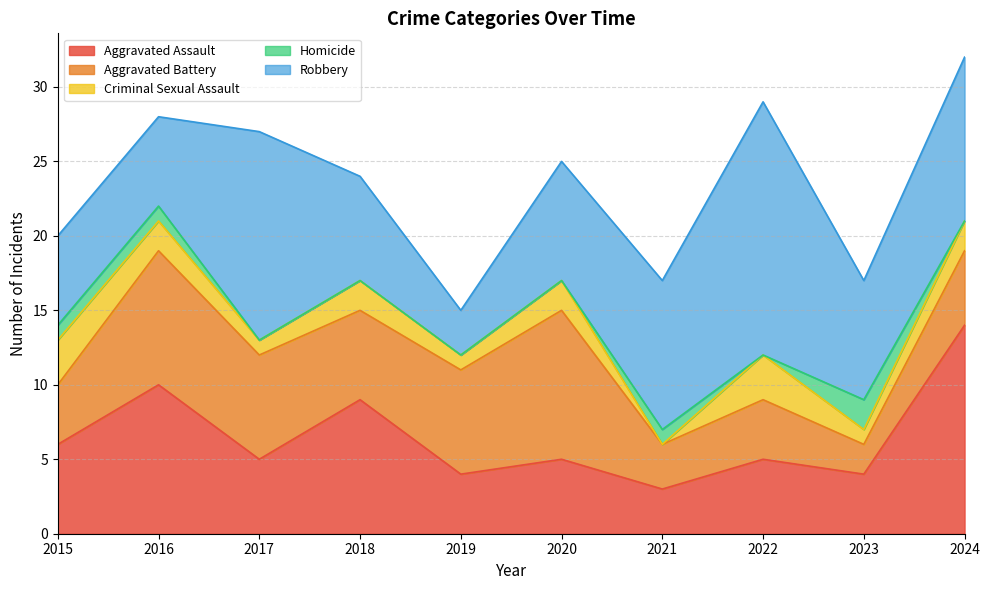

Which has a higher value, 2016 or 2017?

2016